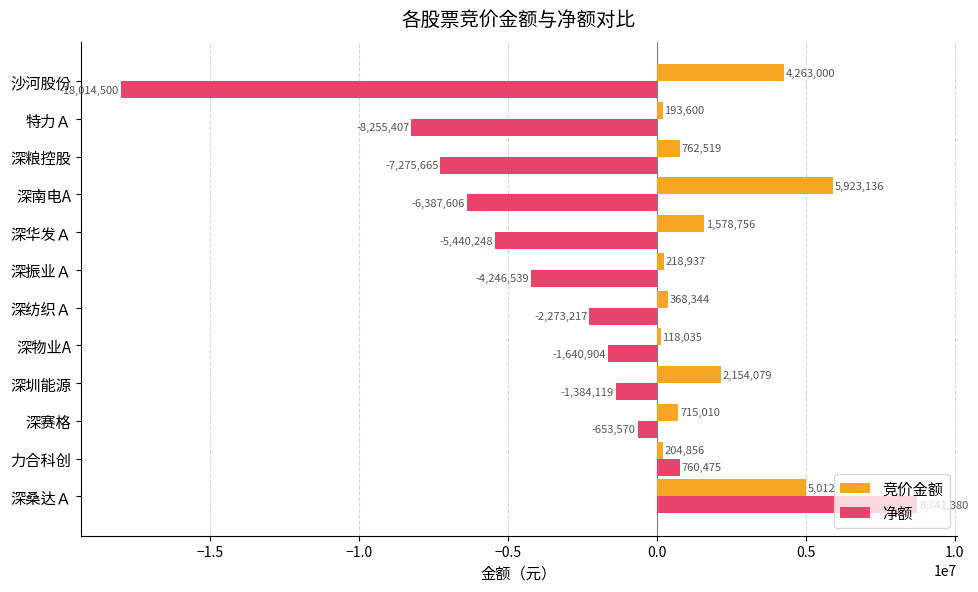

What is the spread (max minus min) of values at 深赛格?

1368580